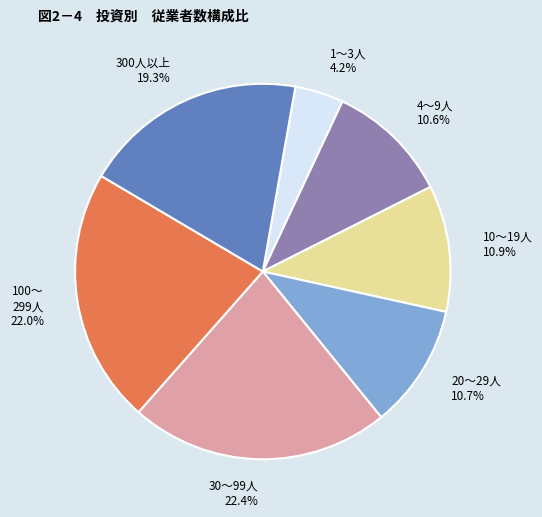

What percentage is NOT represented by 1～3人 4.2%?

95.8%